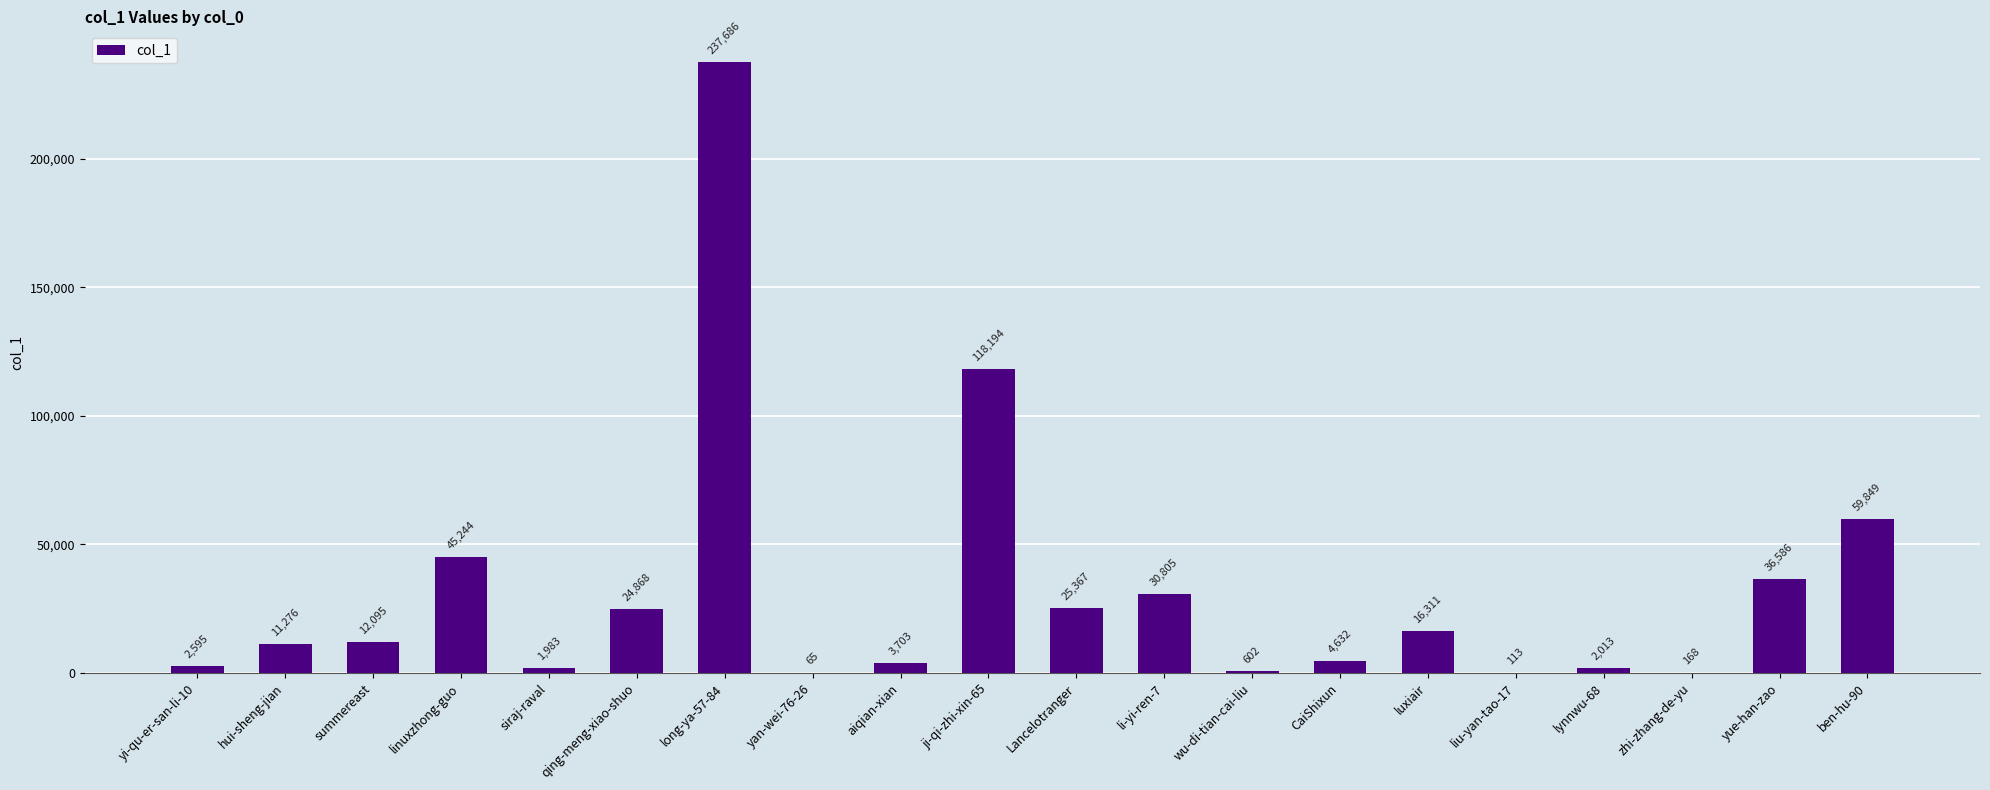

Which has a higher value, siraj-raval or ben-hu-90?

ben-hu-90